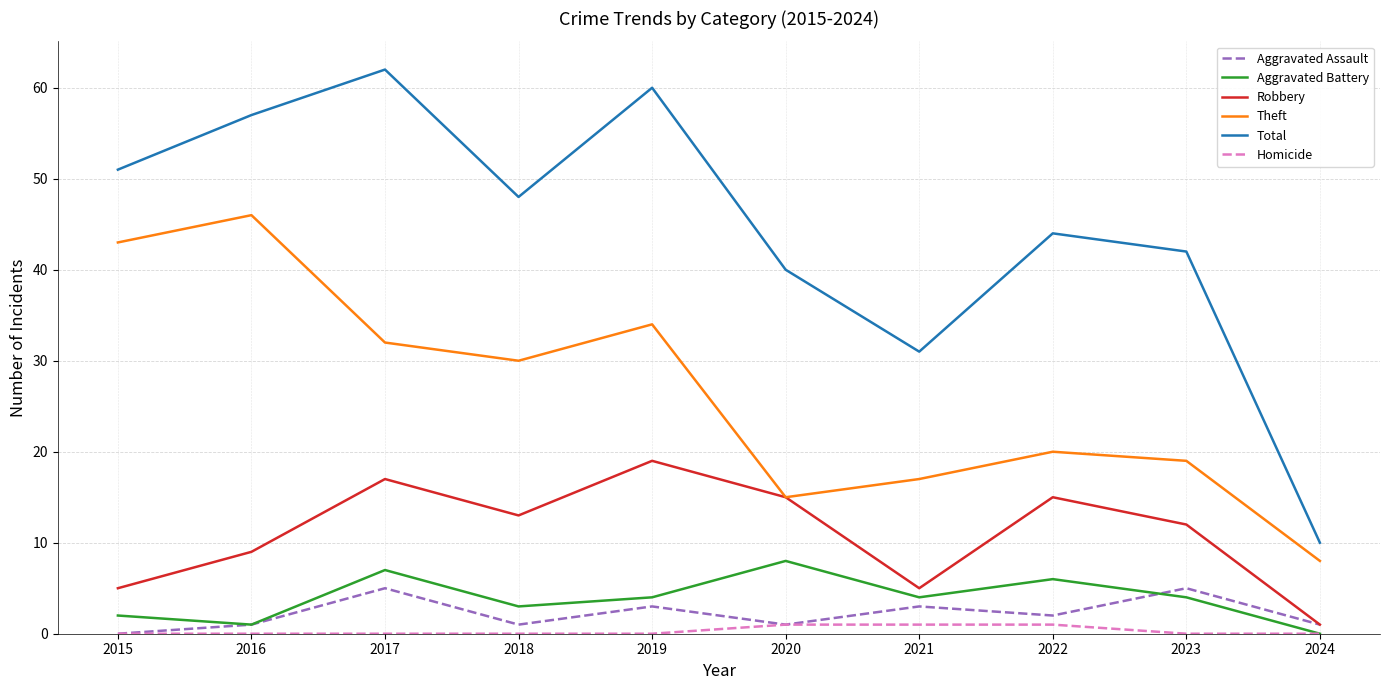

True or false: Total and Homicide intersect in this chart.

False